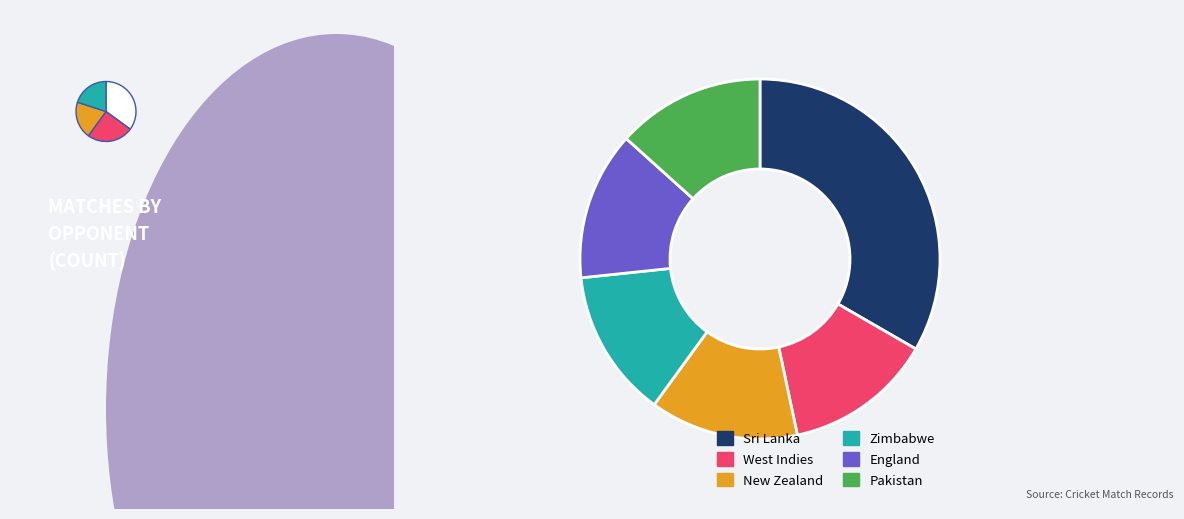

Rank the categories by value from highest to lowest.

Sri Lanka, West Indies, New Zealand, Zimbabwe, England, Pakistan